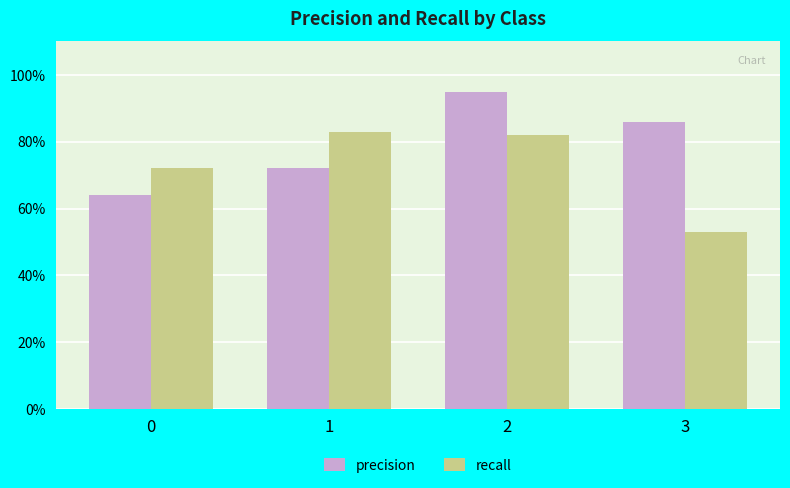

What is the lowest value of the precision series?

0.6